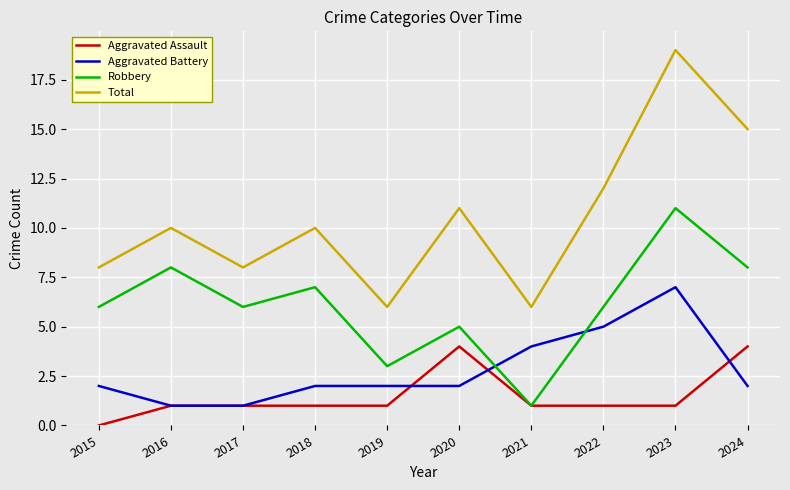

Which series has the widest spread of values?

Total